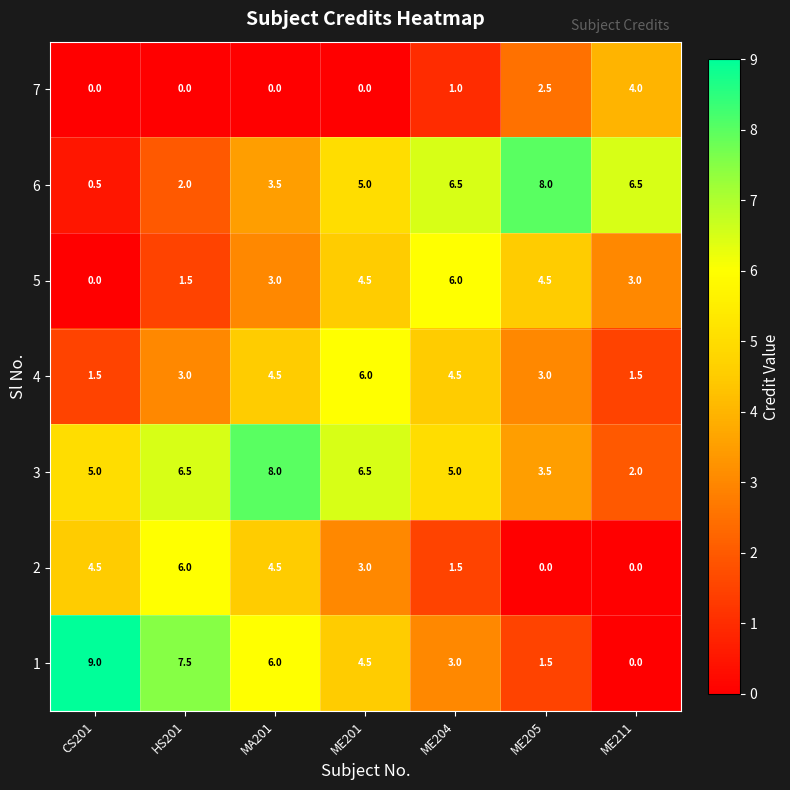

The 5 series shows 1.5 at HS201. True or false?

True